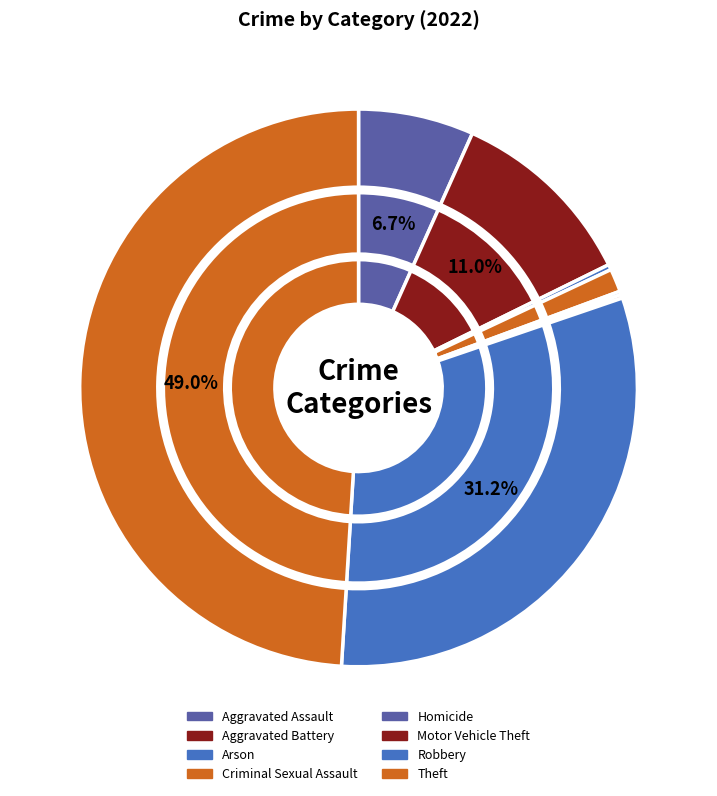

Which has a higher value, Aggravated Battery or Robbery?

Robbery